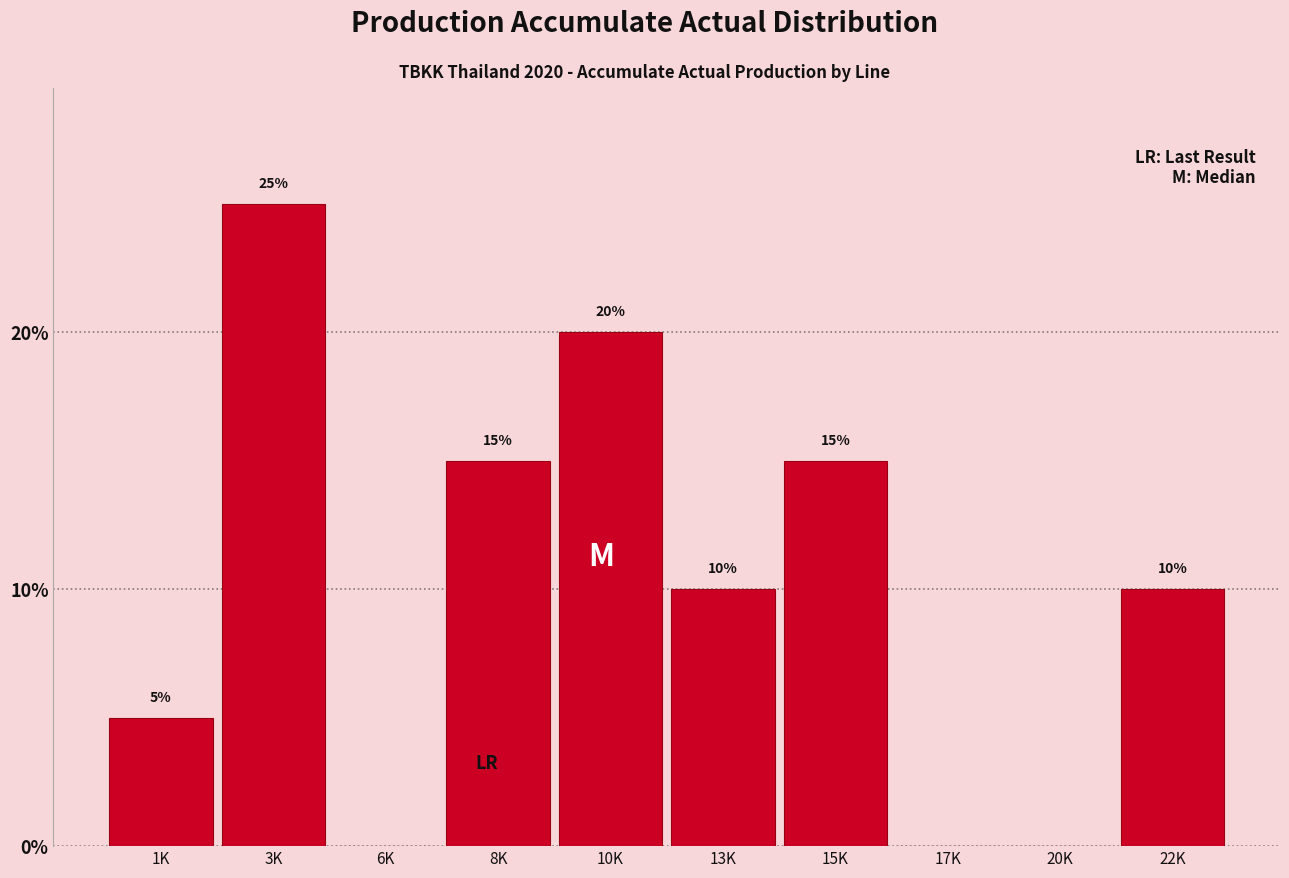

Reading left to right, what are all the values shown in this chart?

1K=5	3K=25	6K=0	8K=15	10K=20	13K=10	15K=15	17K=0	20K=0	22K=10